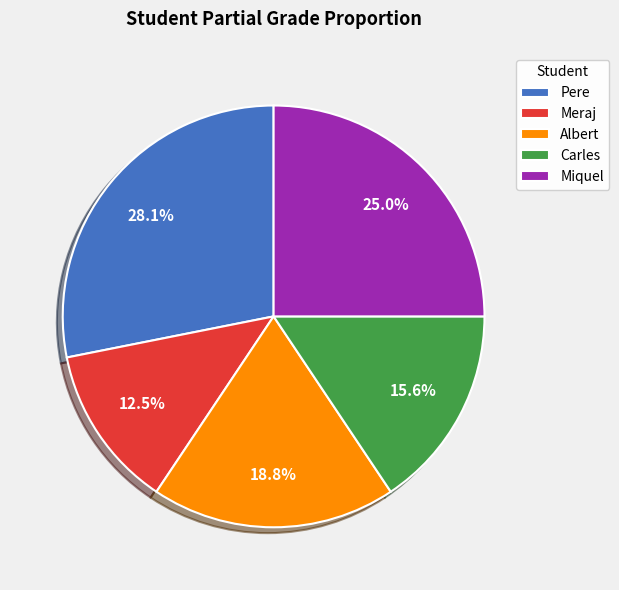

What percentage is the Miquel slice, to the nearest percent?

25%